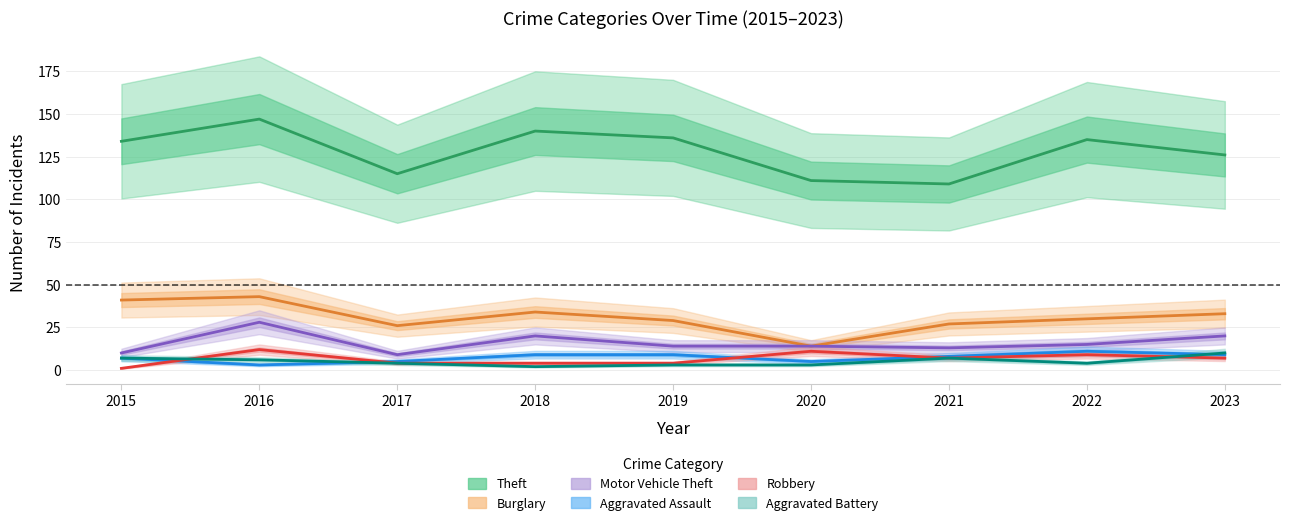

True or false: Aggravated Assault and Theft cross at least once.

False